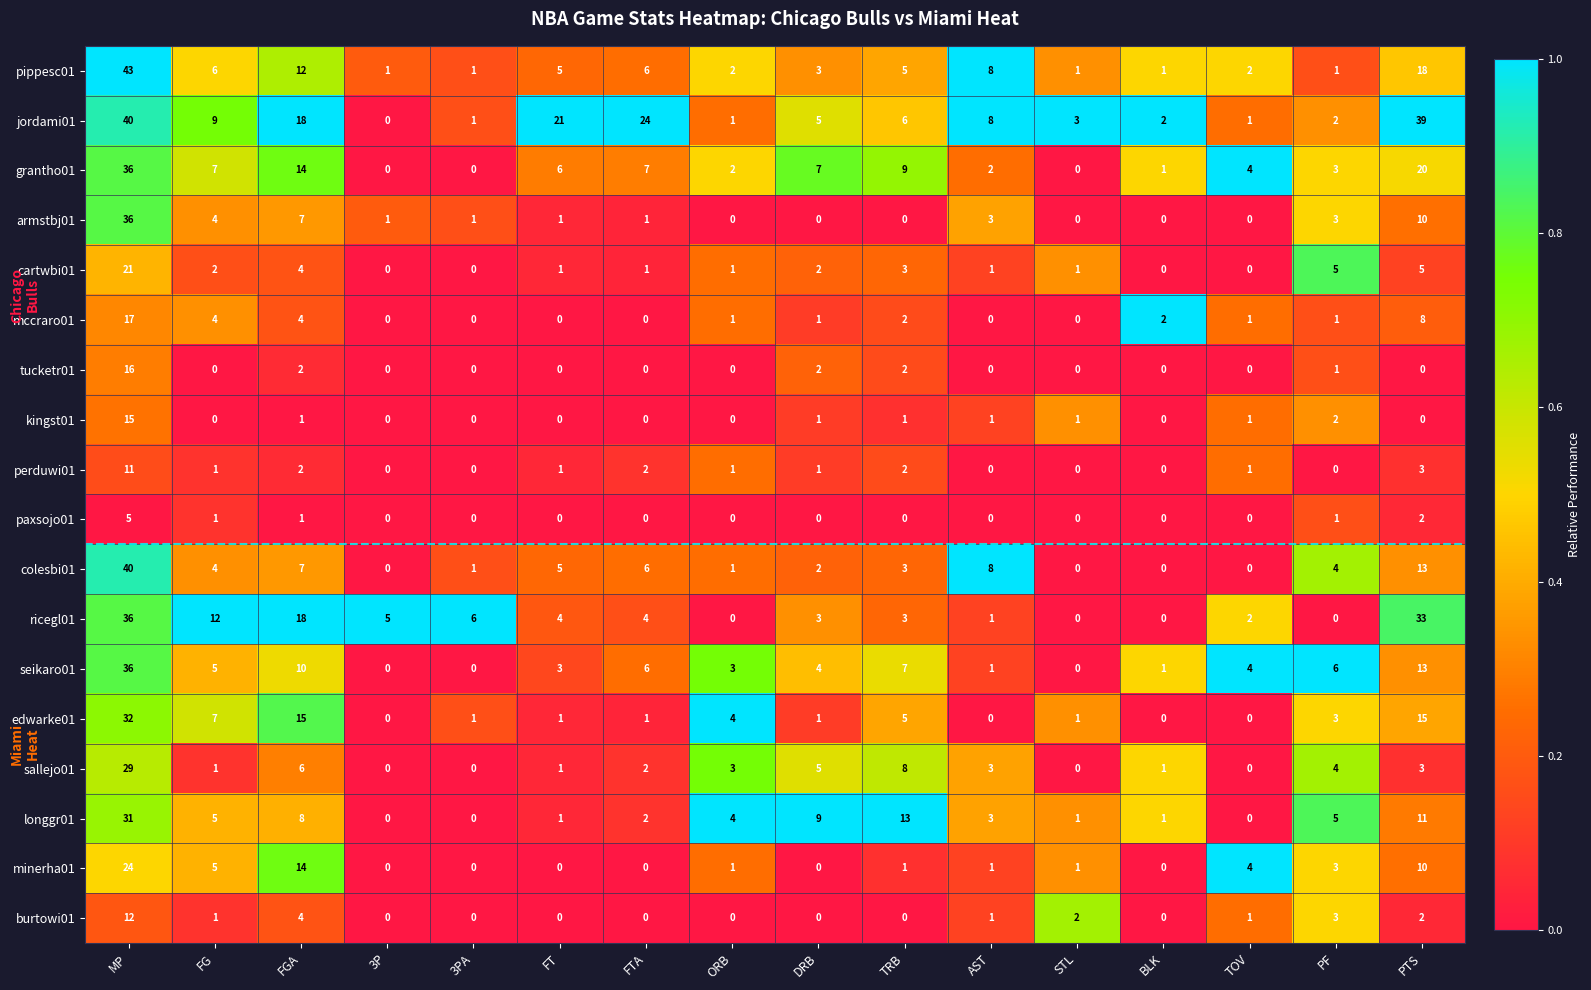

Count the number of data series in this chart.

18